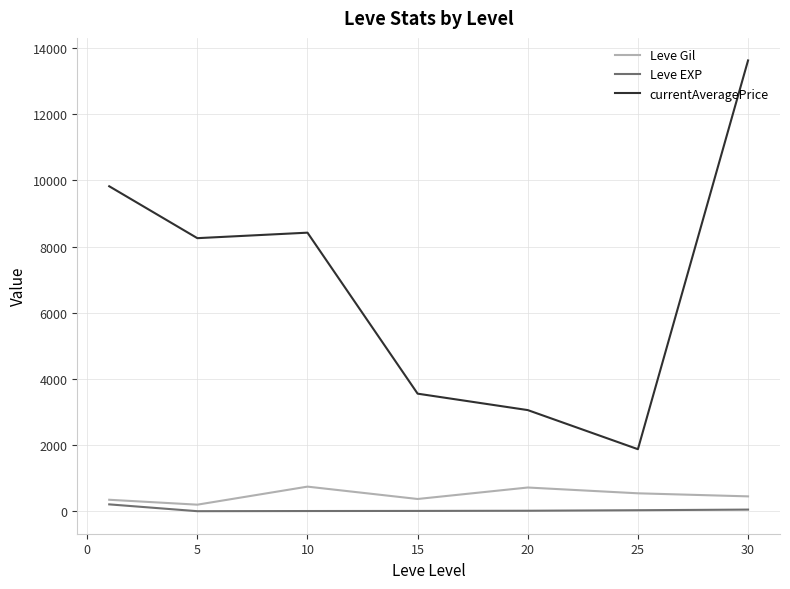

What is the maximum value shown in the chart?

13625.0